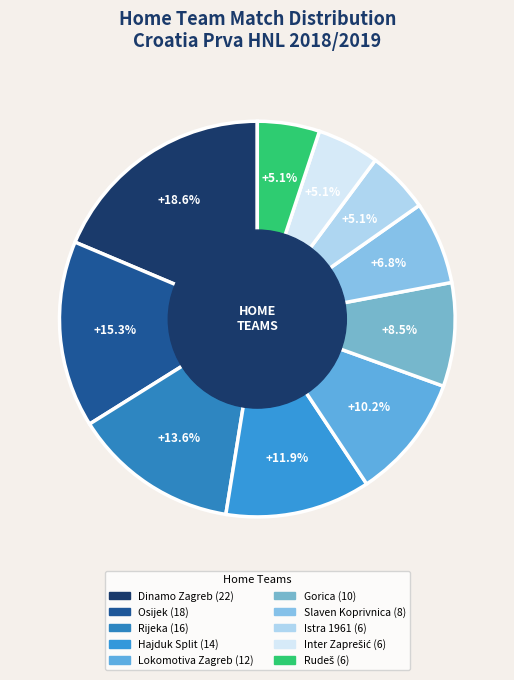

How many segments does this pie chart have?

10